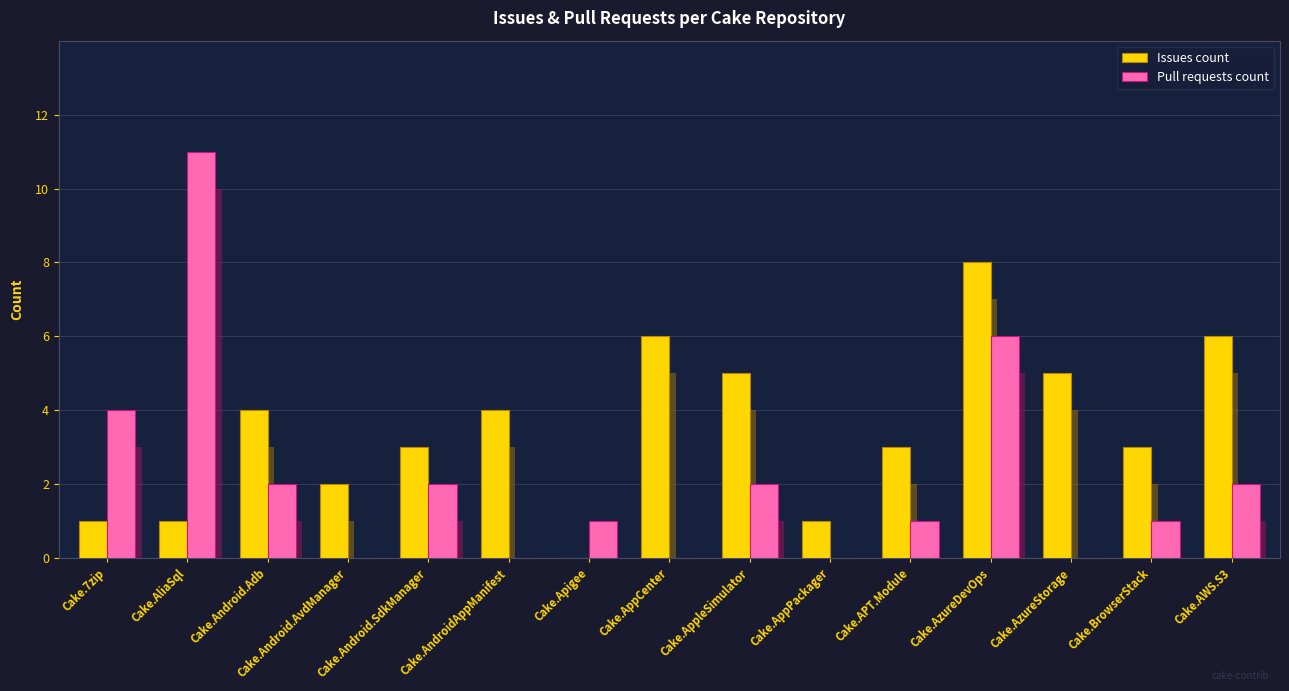

What is the total value across all series at Cake.BrowserStack?

4